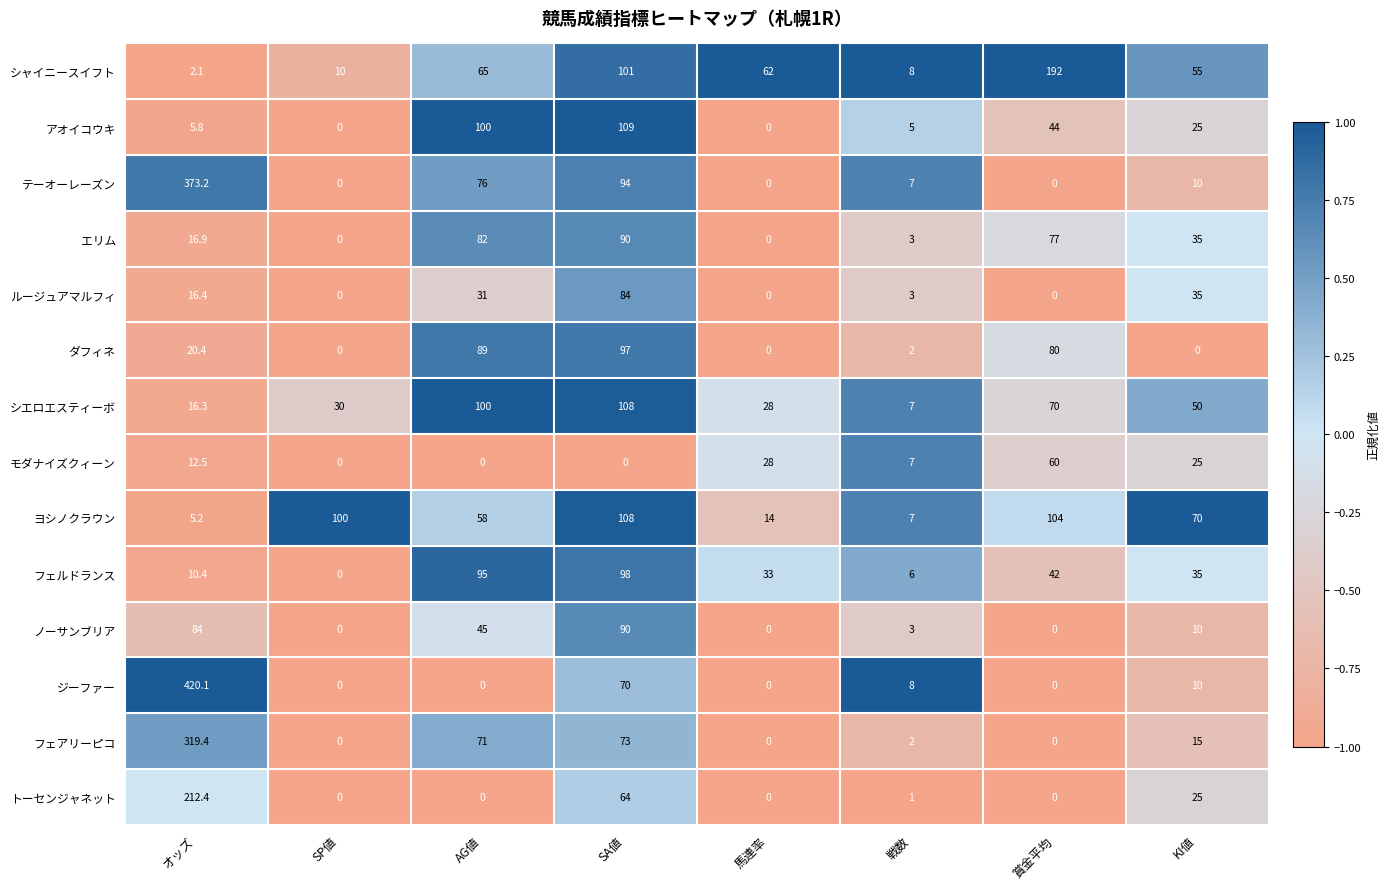

How many values in the モダナイズクィーン series exceed 12?

4